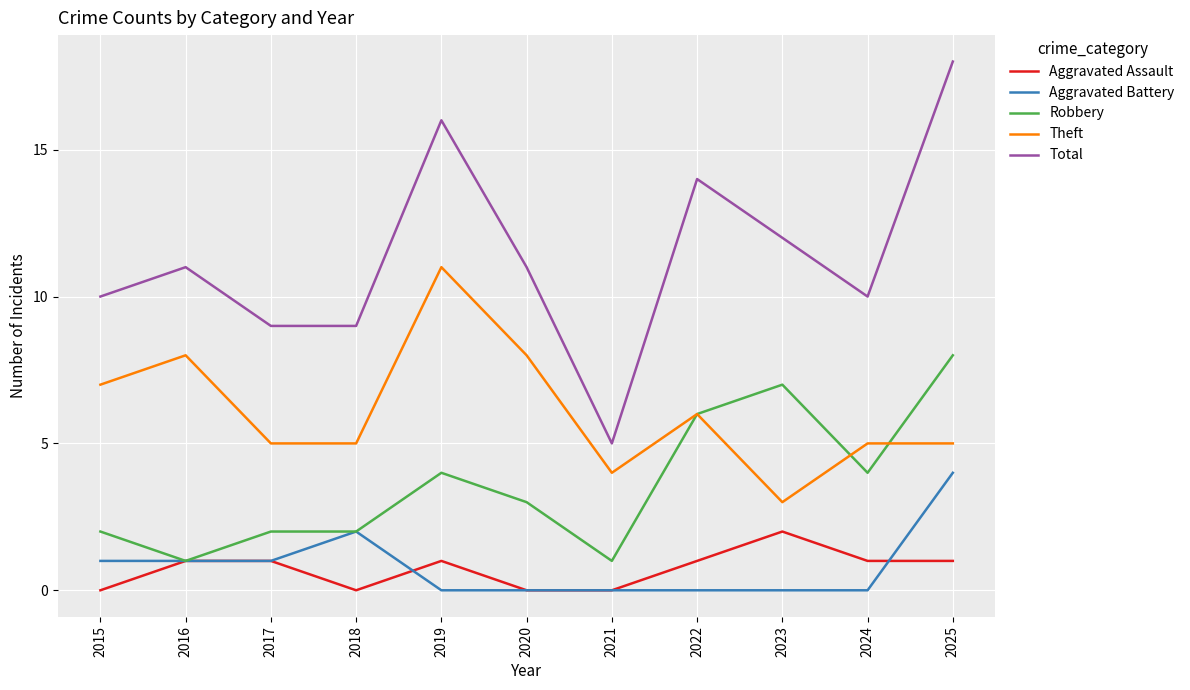

What is the difference between the highest and lowest values at 2015?

10